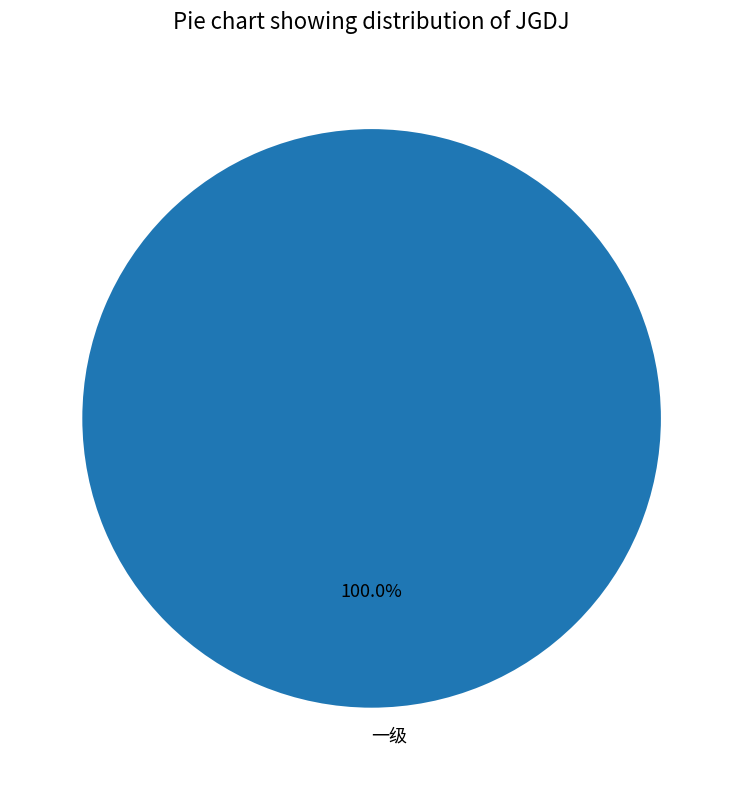

Rank the categories by value from highest to lowest.

一级